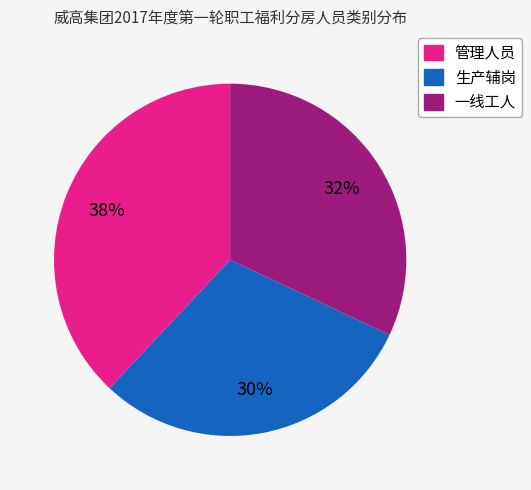

To the nearest percent, what is the combined percentage of 一线工人 and 生产辅岗?

62%